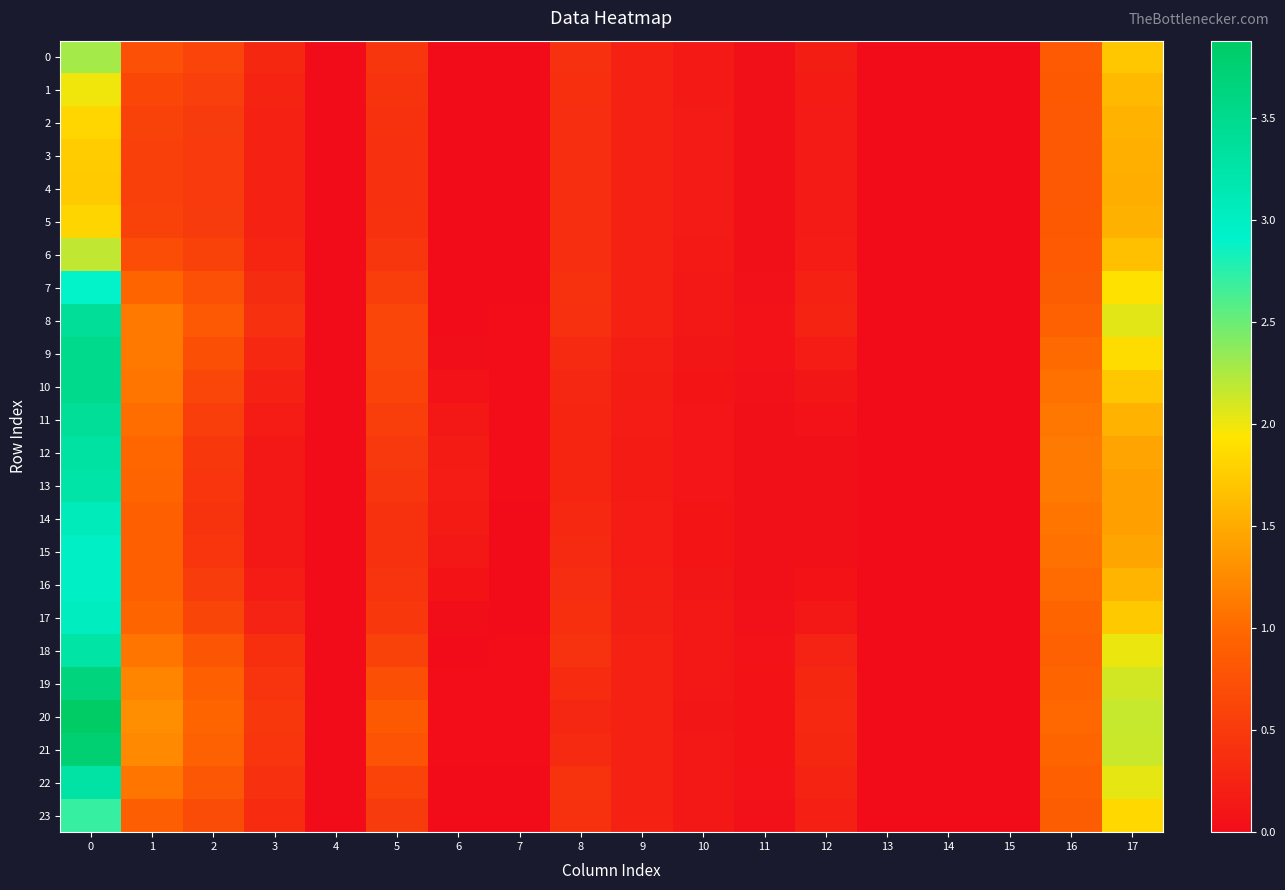

What is the total value across all series at 3?

6.6